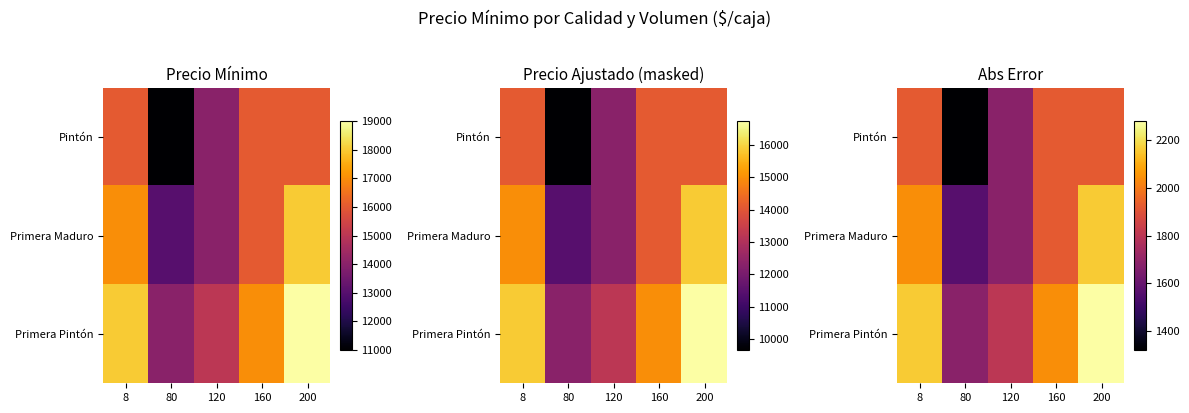

What is the maximum value shown in the chart?

2280